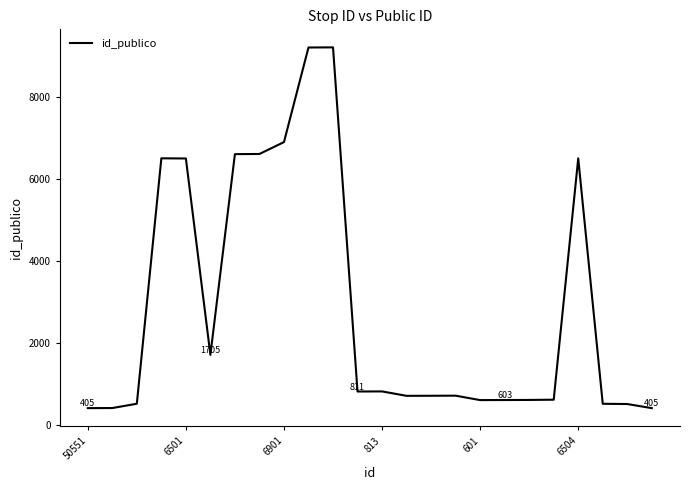

How many lines are shown in the chart?

1